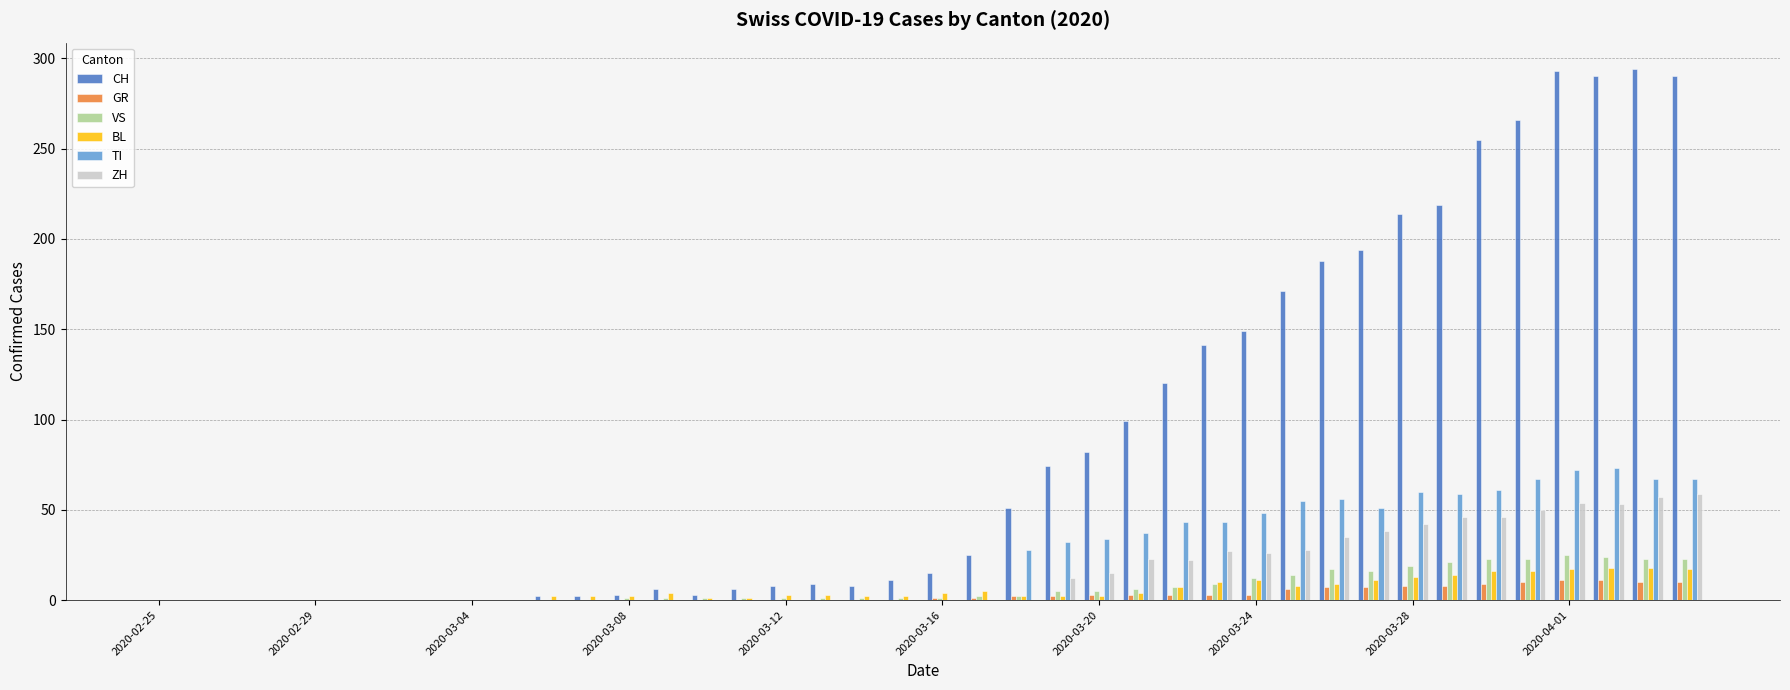

What is the maximum value for BL?

18